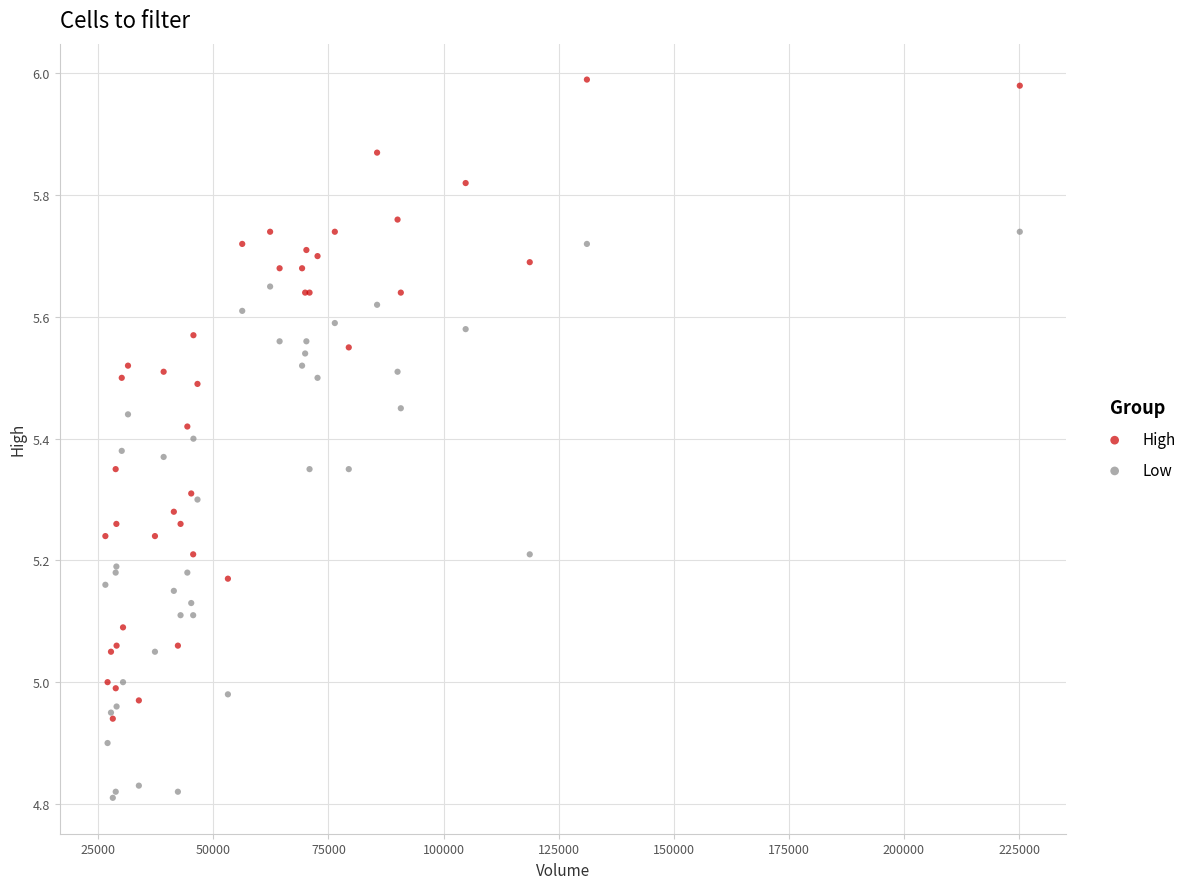

Which series reaches the maximum Y coordinate?

High